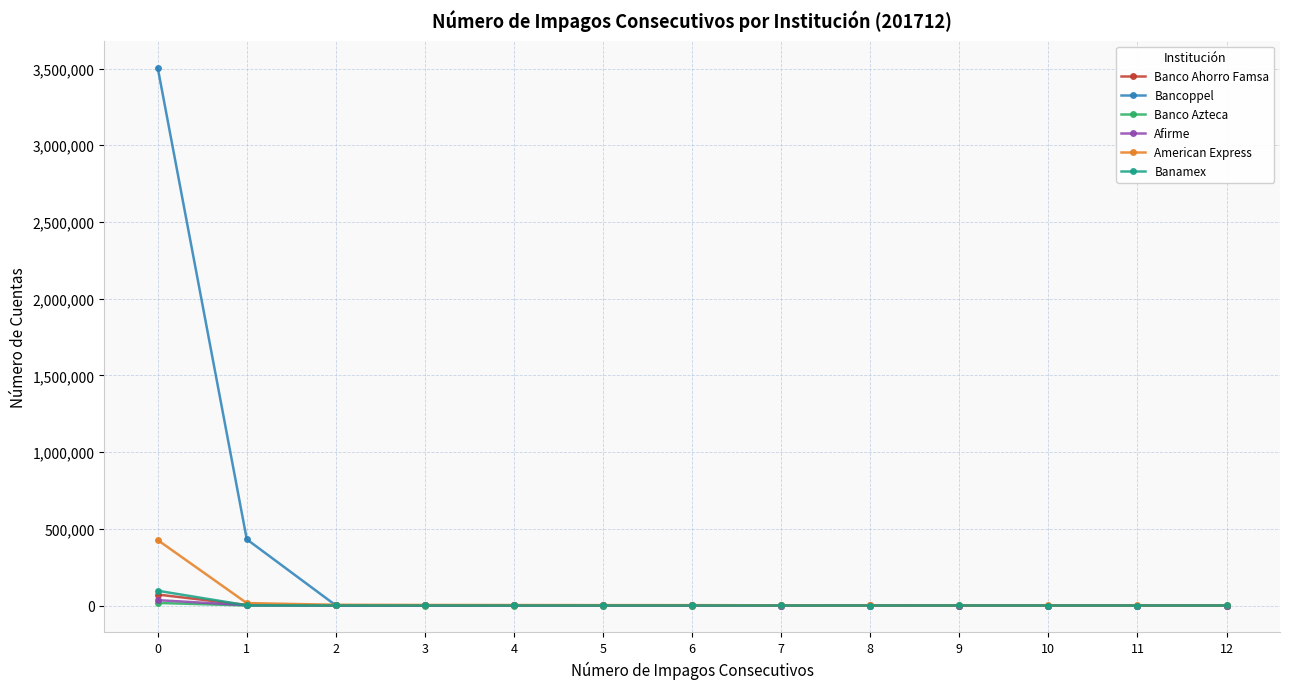

True or false: Afirme has more than 0 interior local peaks.

True